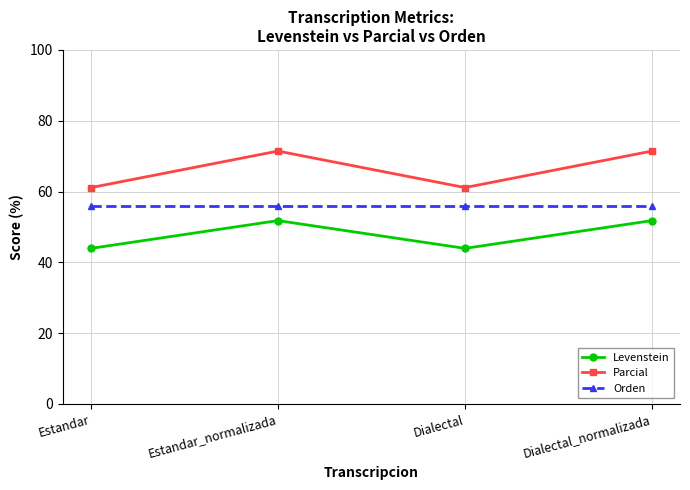

What is the total value across all series at Dialectal_normalizada?

179.0